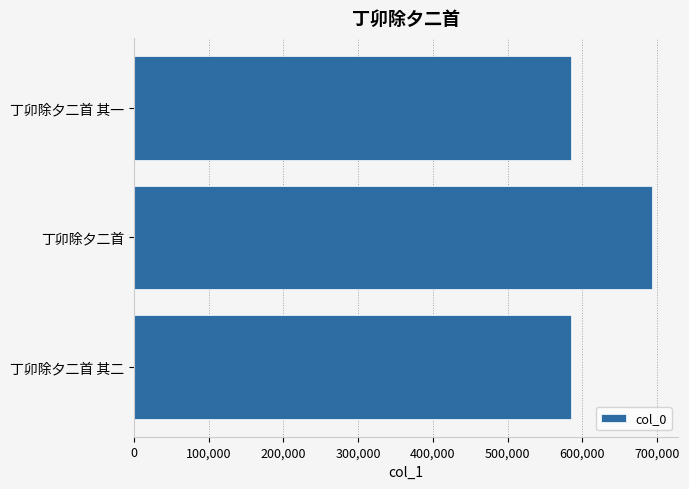

Approximately how many times larger is the value at 丁卯除夕二首 其一 compared to 丁卯除夕二首 其二?

1.0